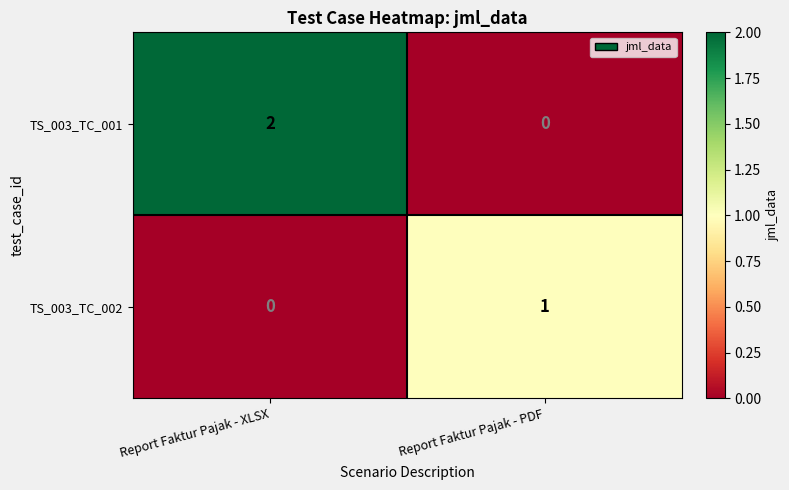

Which category has the lowest value in the TS_003_TC_001 series?

Report Faktur Pajak - PDF